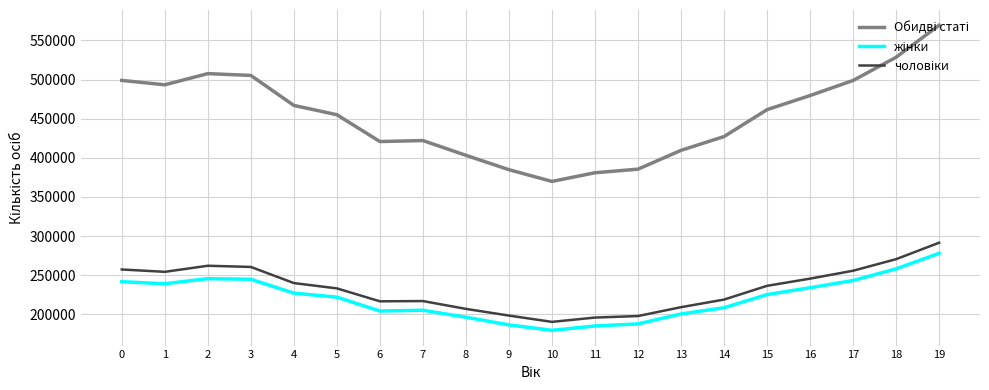

How many lines are shown in the chart?

3